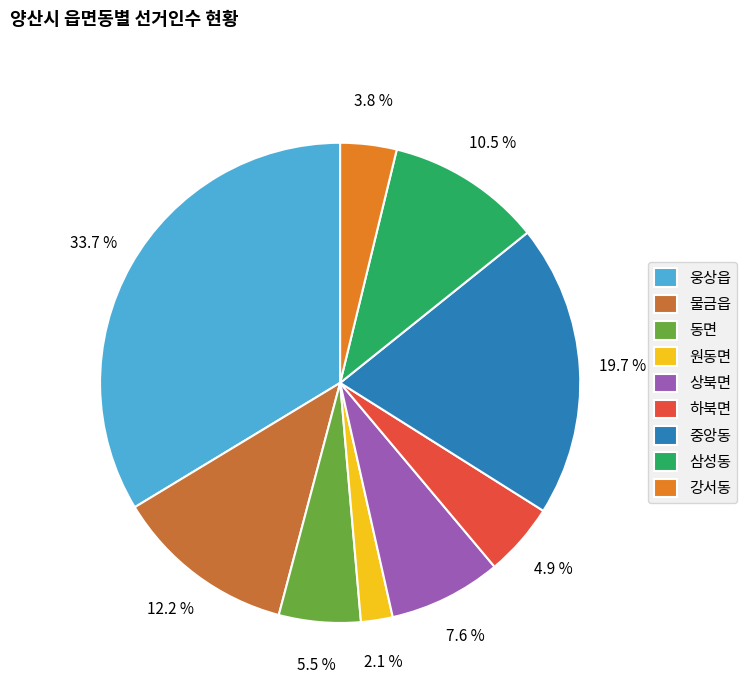

True or false: 상북면 accounts for 8% of the total.

True